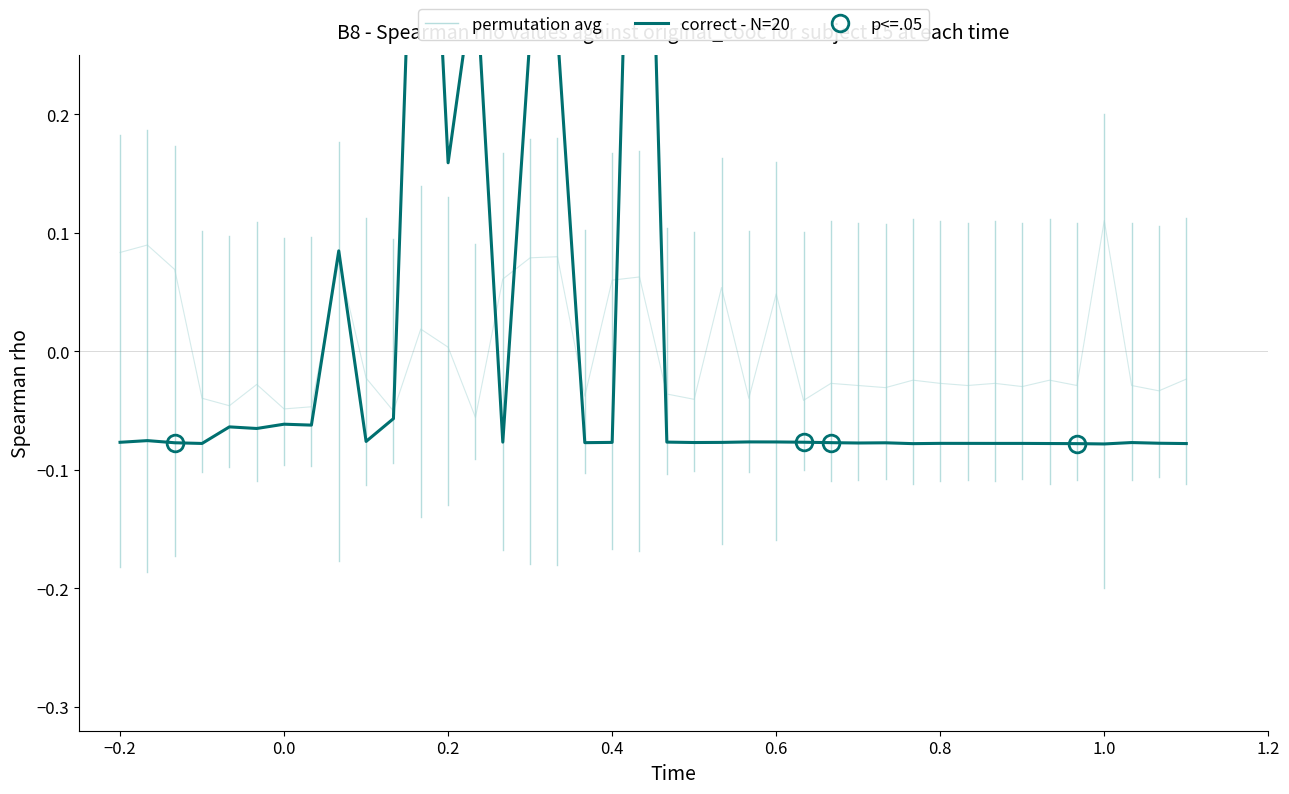

Does the chart display data point markers on the line(s)?

No